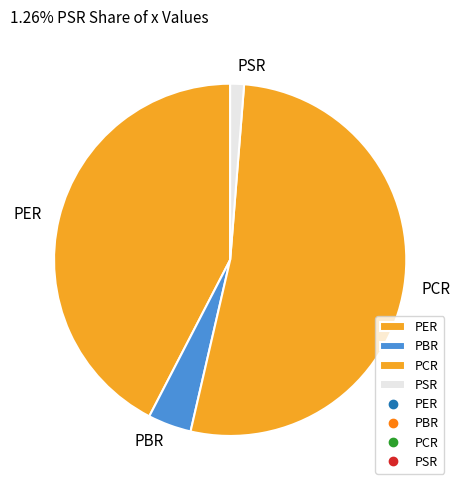

Does PCR represent more than half of the total?

Yes